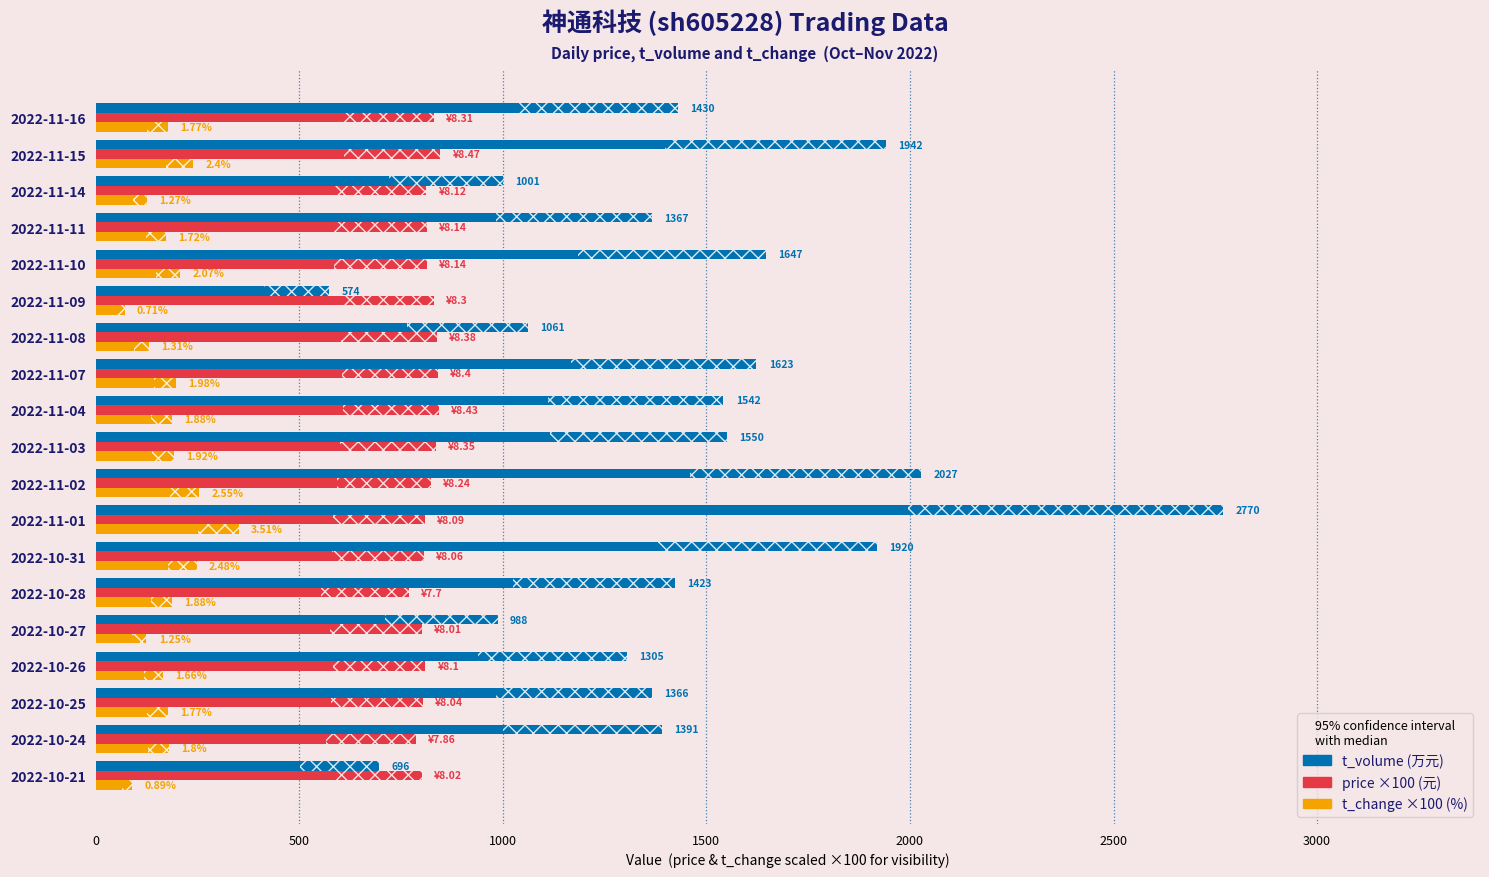

At which category is the sum across all series the highest?

2022-11-01